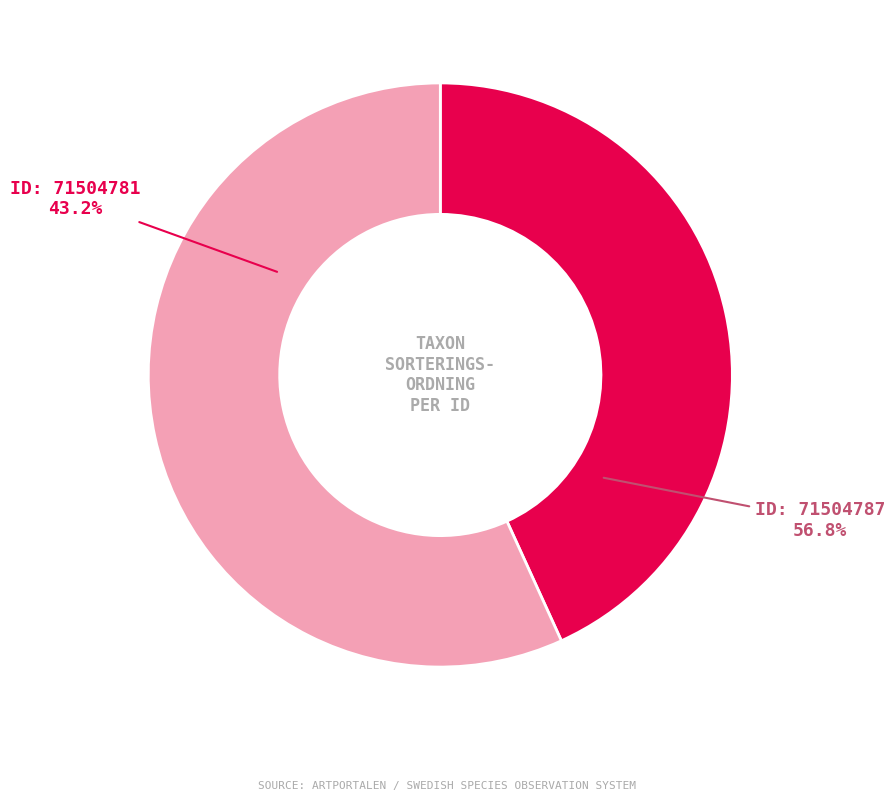

Which category accounts for the majority?

71504787